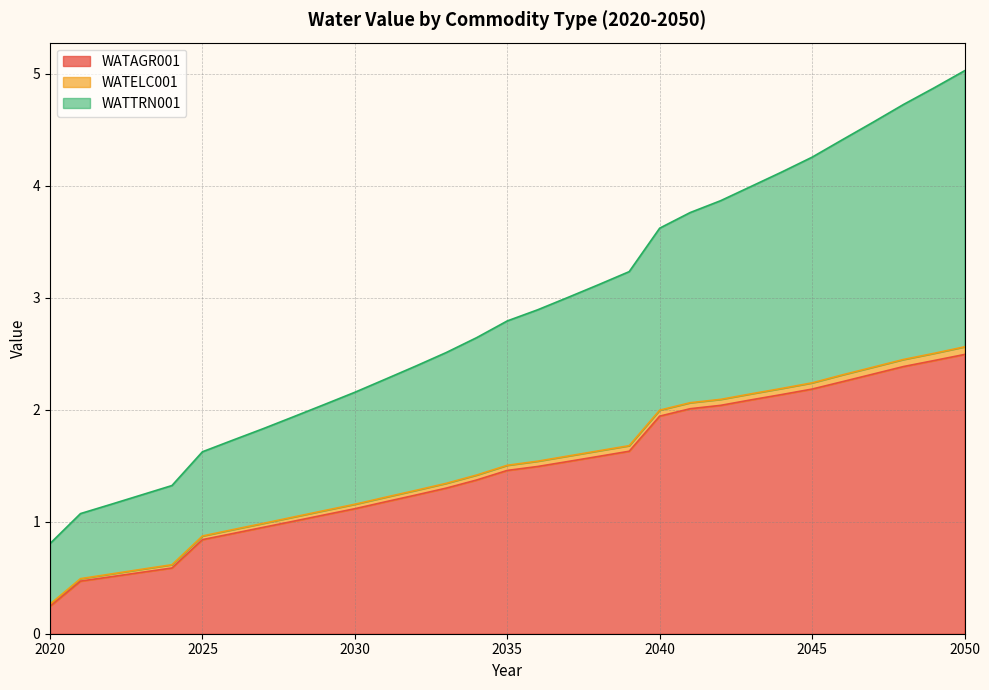

What is the highest value of the WATAGR001 series?

2.5